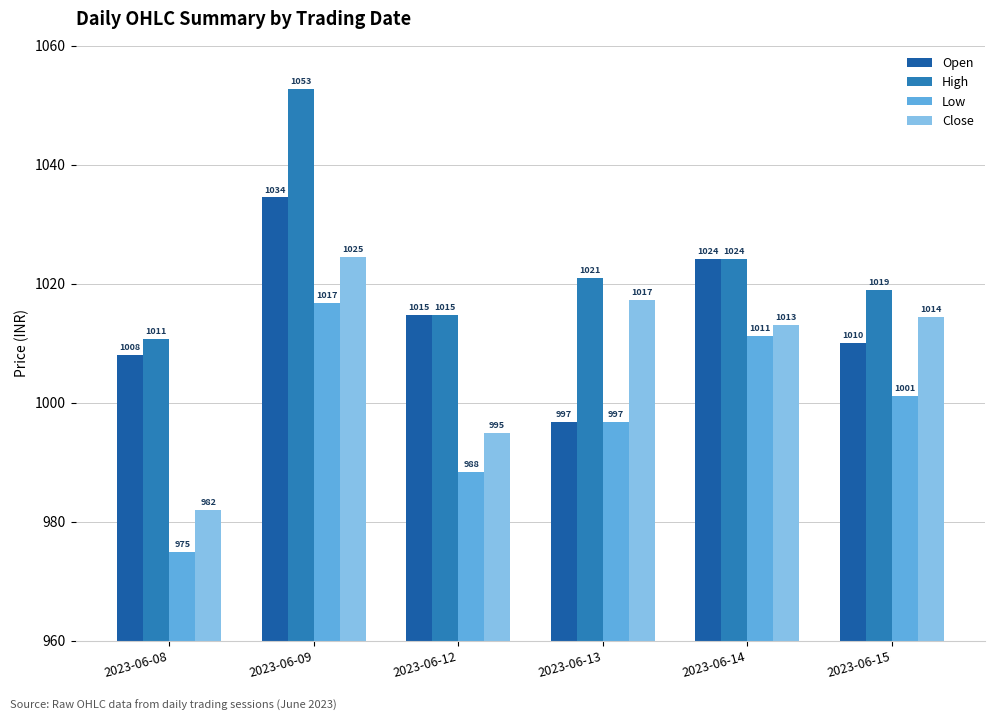

At which label does Open first exceed 1014?

2023-06-09